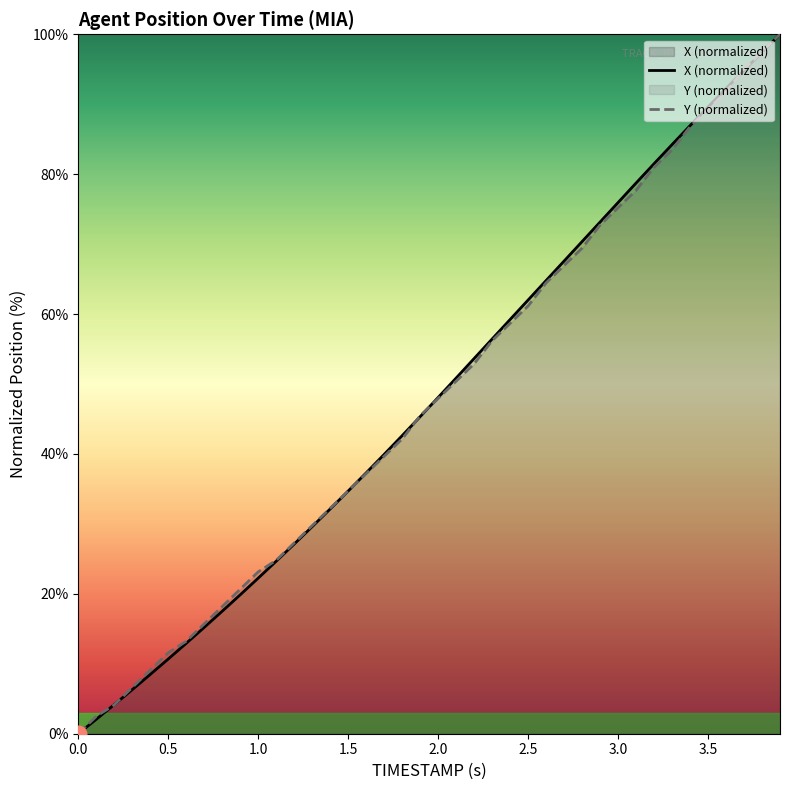

At which category is the sum across all series the highest?

3.9